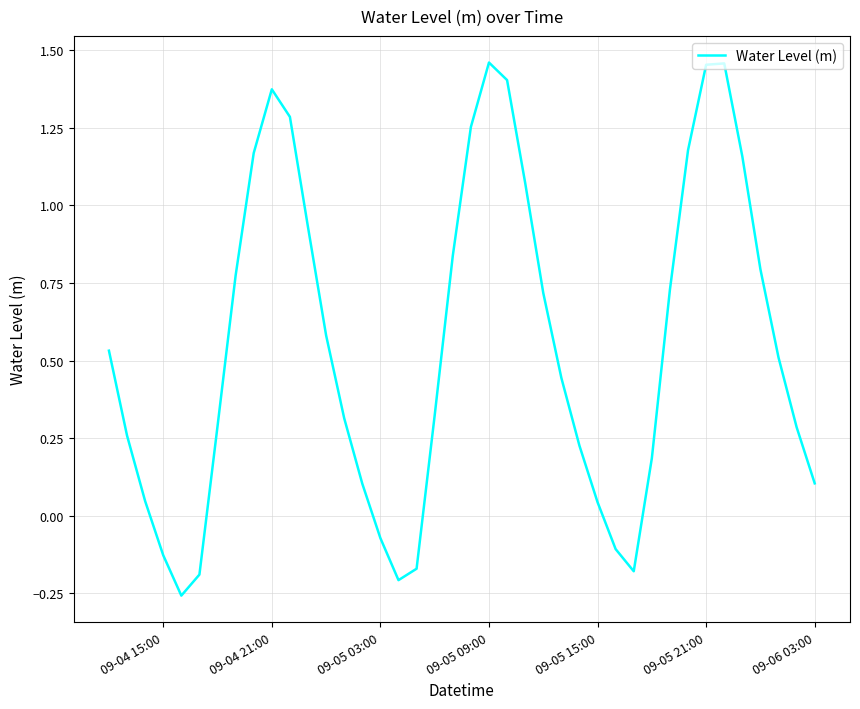

What is the difference between the maximum and minimum values?

1.7